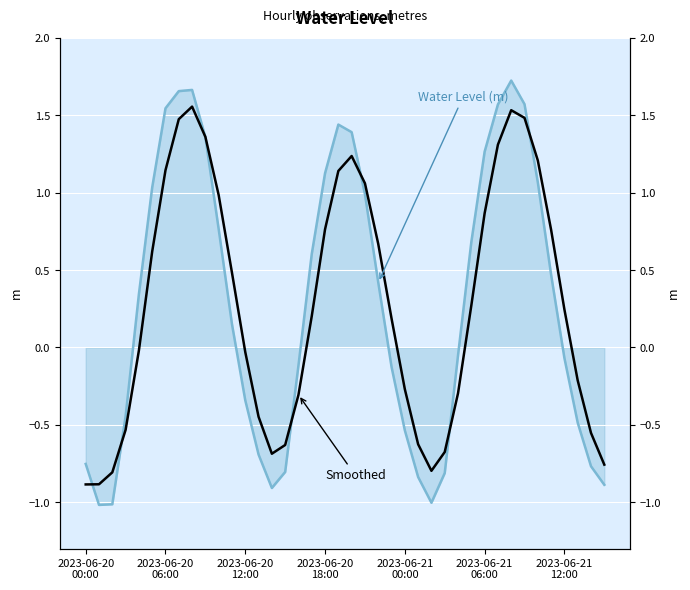

Reading left to right, transcribe all the data shown in this chart.

Water Level (m): -0.8	-1.0	-1.0	-0.4	0.3	1.0	1.5	1.7	1.7	1.4	0.8	0.2	-0.3	-0.7	-0.9	-0.8	-0.1	0.6	1.1	1.4	1.4	1.0	0.4	-0.1	-0.5	-0.8	-1.0	-0.8	-0.1	0.7	1.3	1.6	1.7	1.6	1.1	0.5	-0.1	-0.5	-0.8	-0.9
Smoothed (6-hr avg): -0.9	-0.9	-0.8	-0.5	-0.0	0.6	1.1	1.5	1.6	1.4	1.0	0.5	-0.0	-0.4	-0.7	-0.6	-0.3	0.2	0.8	1.1	1.2	1.1	0.7	0.2	-0.3	-0.6	-0.8	-0.7	-0.3	0.3	0.9	1.3	1.5	1.5	1.2	0.8	0.2	-0.2	-0.6	-0.8